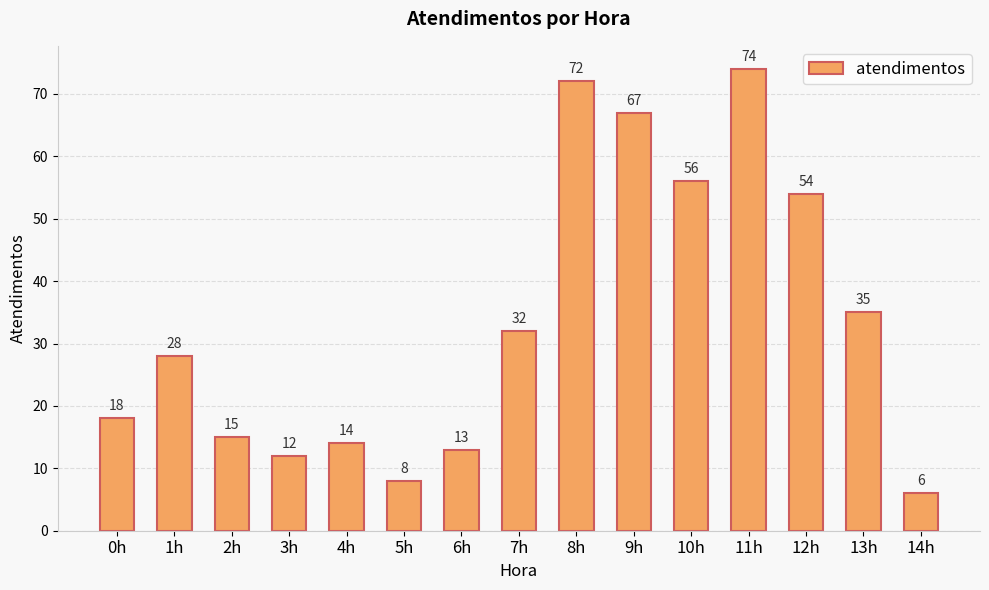

Which has a higher value, 1h or 3h?

1h